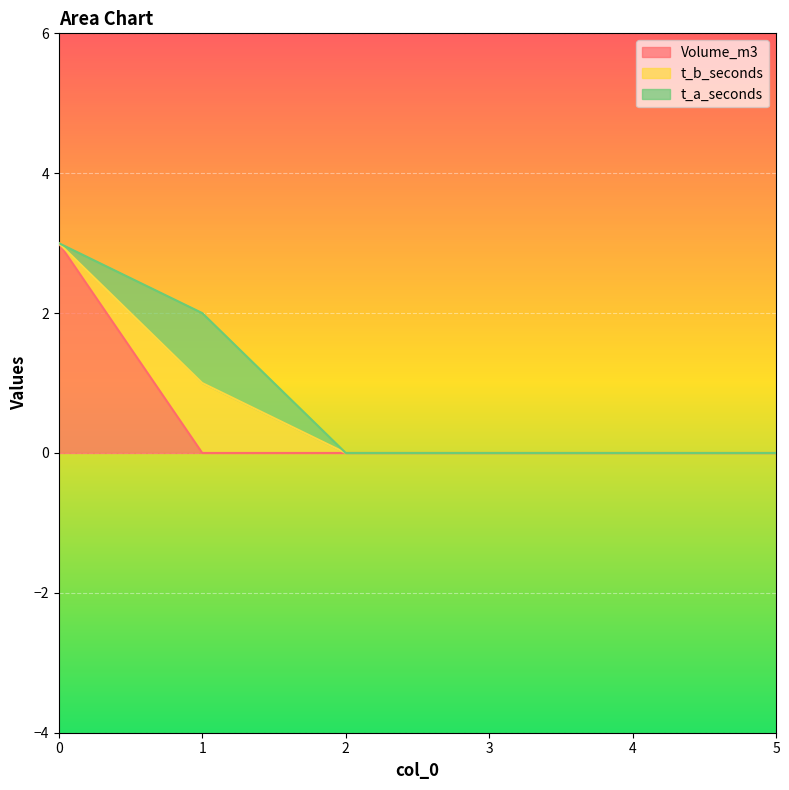

The value of t_b_seconds at 4 is -1. True or false?

False